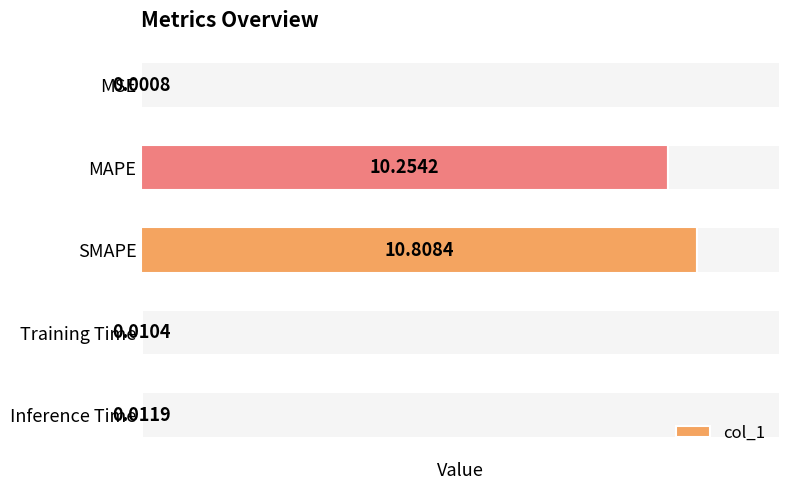

List the labels in order of value, smallest first.

MSE, Training Time, Inference Time, MAPE, SMAPE